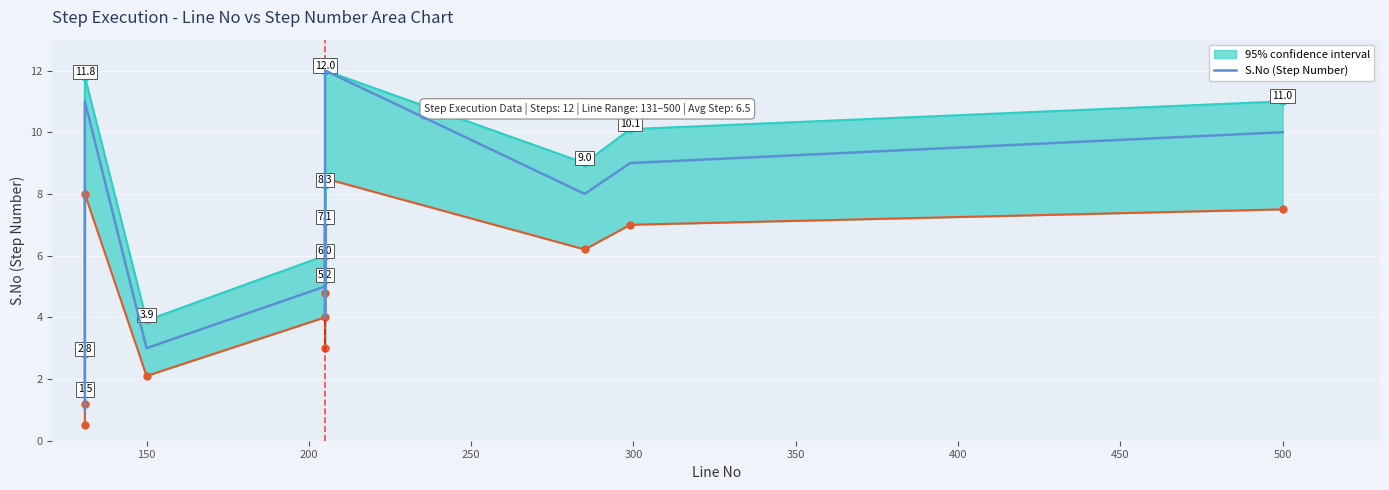

What is the difference between the second highest and minimum values?

10